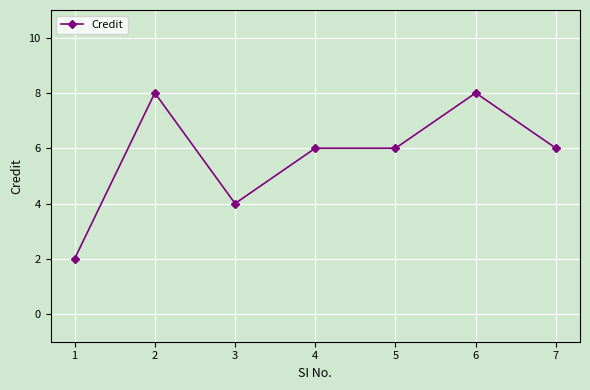

Which has a higher value, 6 or 1?

6